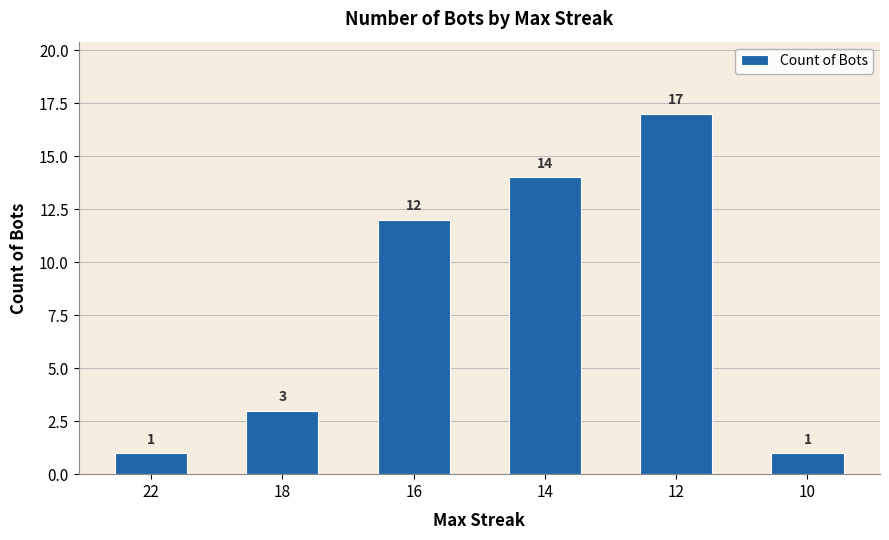

Is it true that the value at 22 is 1?

True